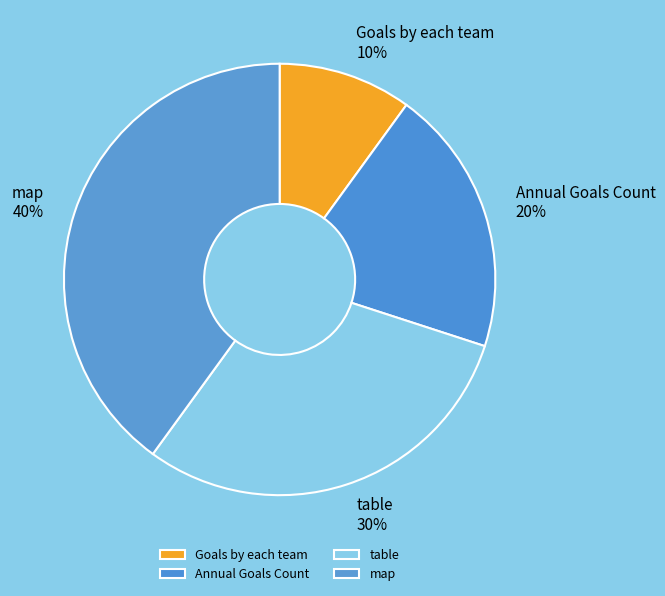

Combined, do Annual Goals Count and map account for over 50%?

Yes